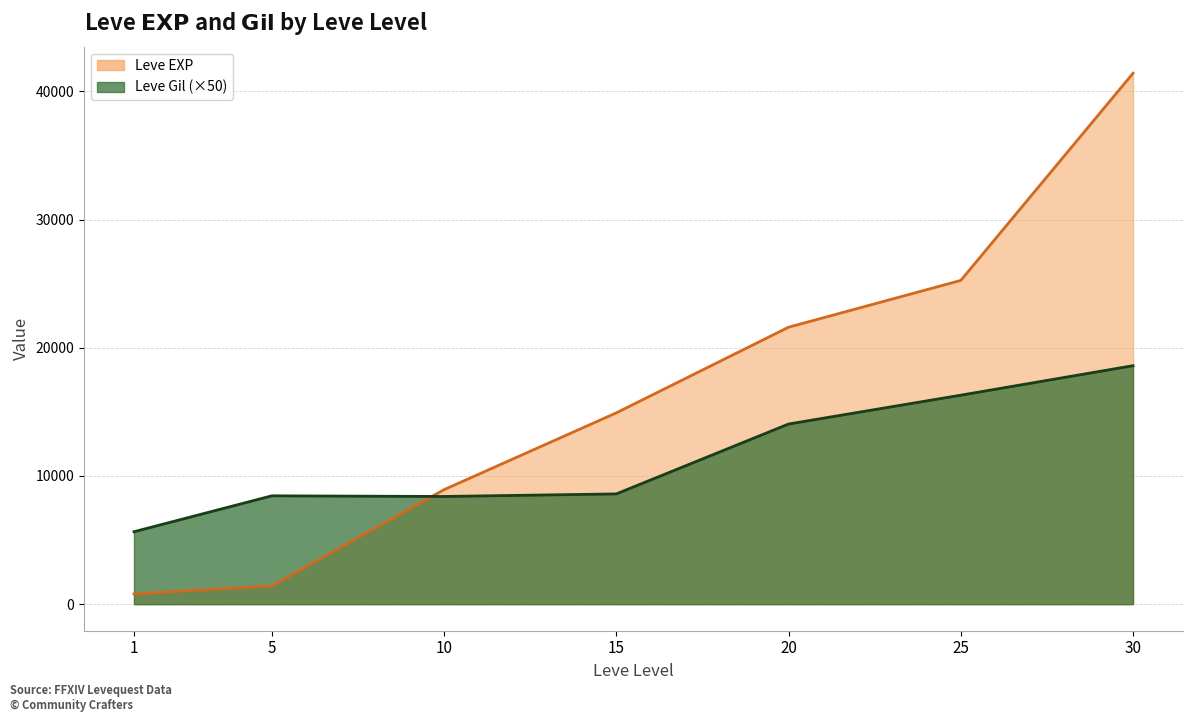

Is the value of Leve Gil at 10 greater than the value of Leve EXP at 15?

No